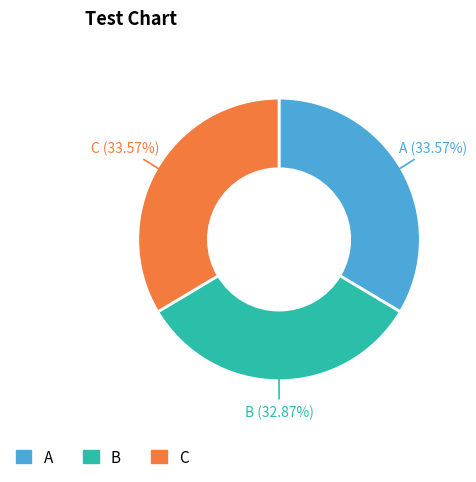

Approximately how many times larger is the value at C compared to B?

1.0